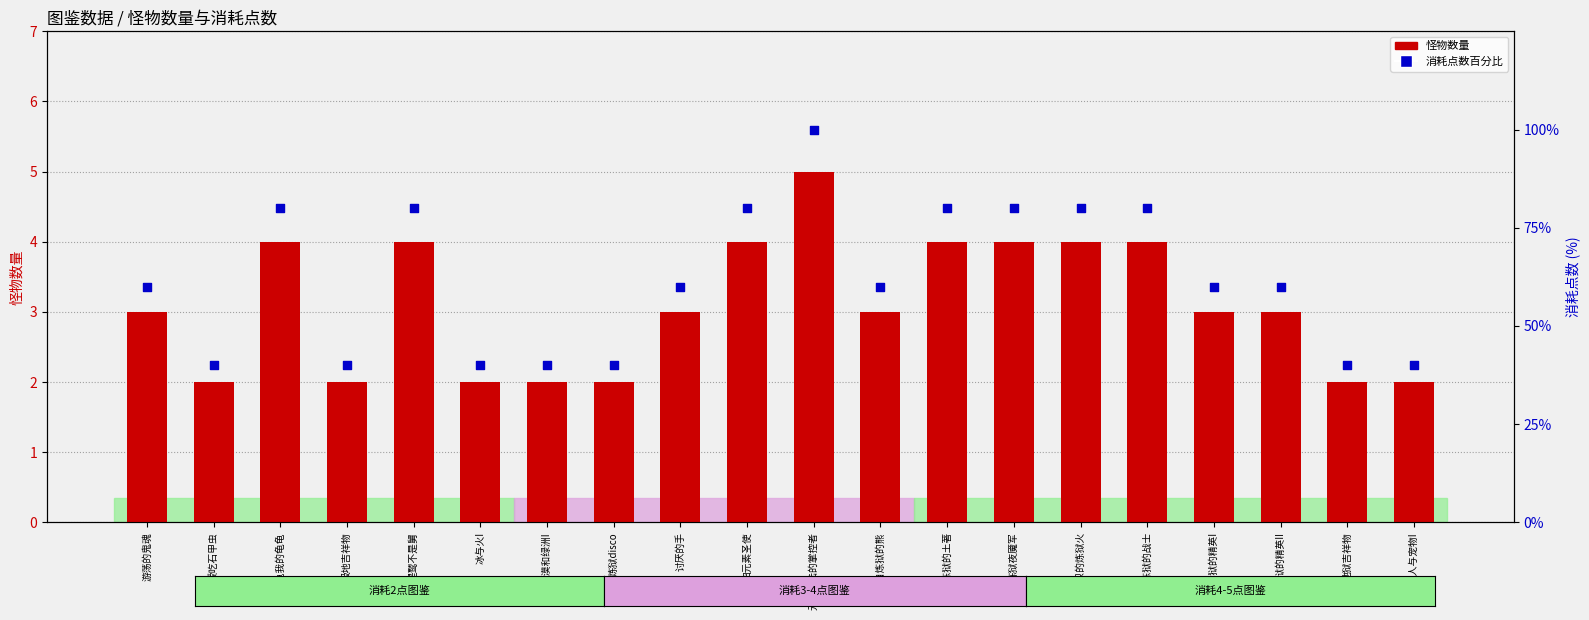

Is the value of 消耗点数百分比 at 龟龟我的龟龟 greater than the value of 怪物数量 at 沙漠和绿洲I?

Yes